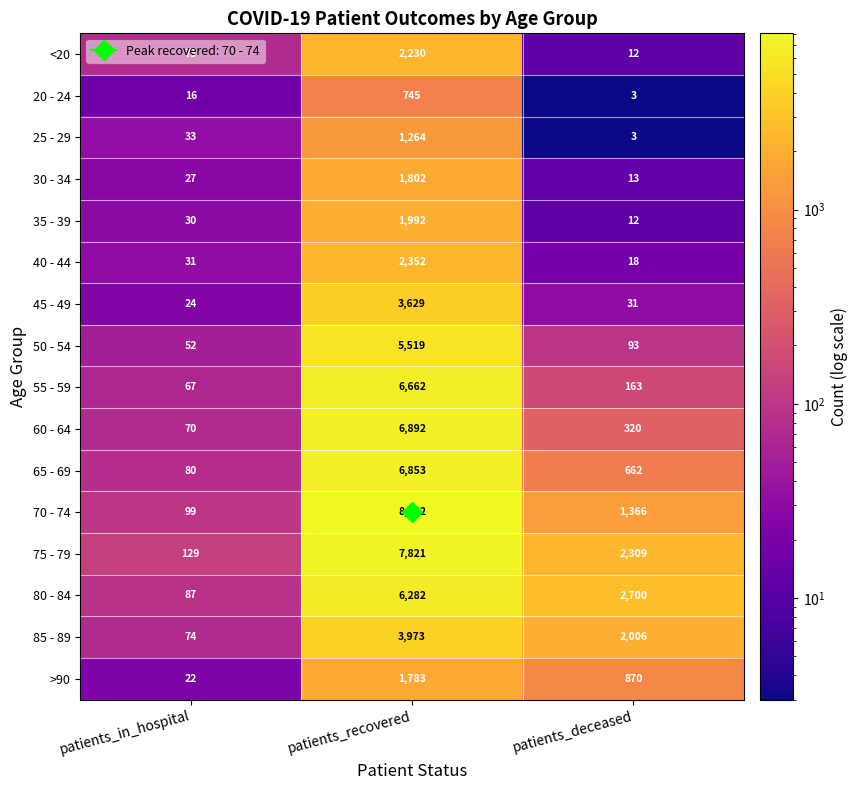

What is the minimum value shown in the chart?

3